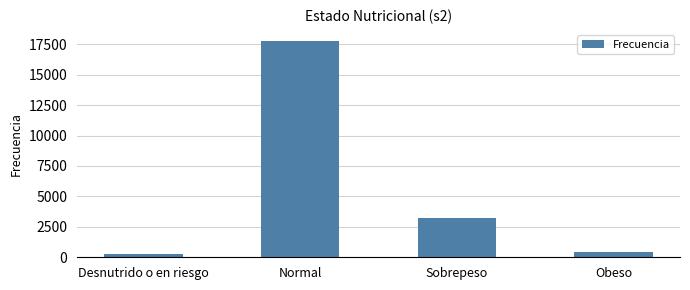

How many series are shown in this chart?

1